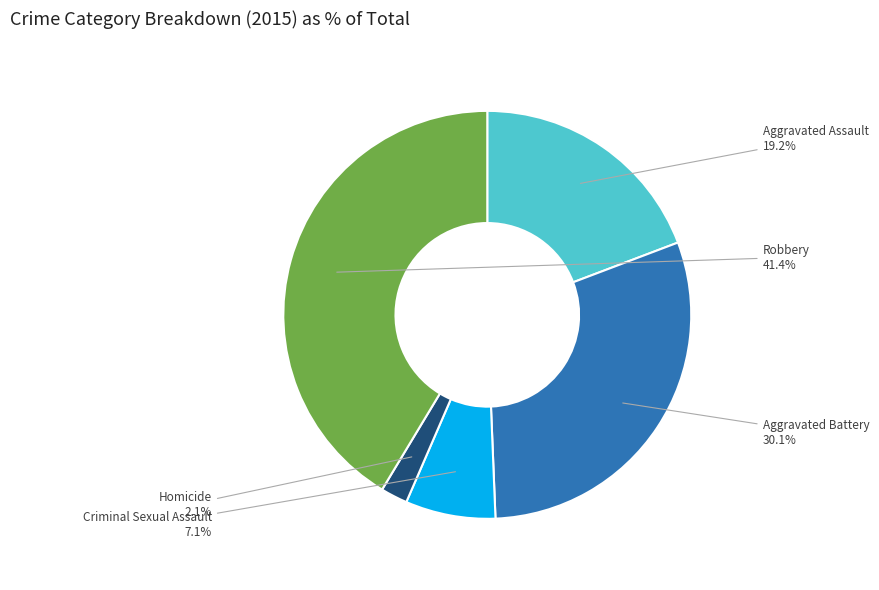

Does any single category account for the majority?

No